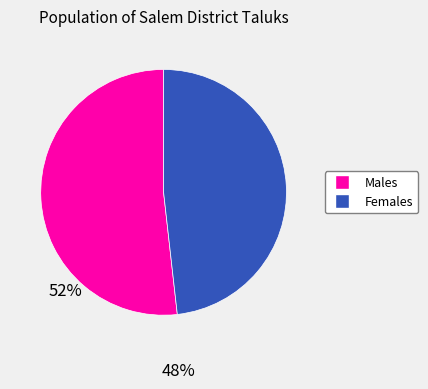

Is there a majority slice in this chart?

Yes